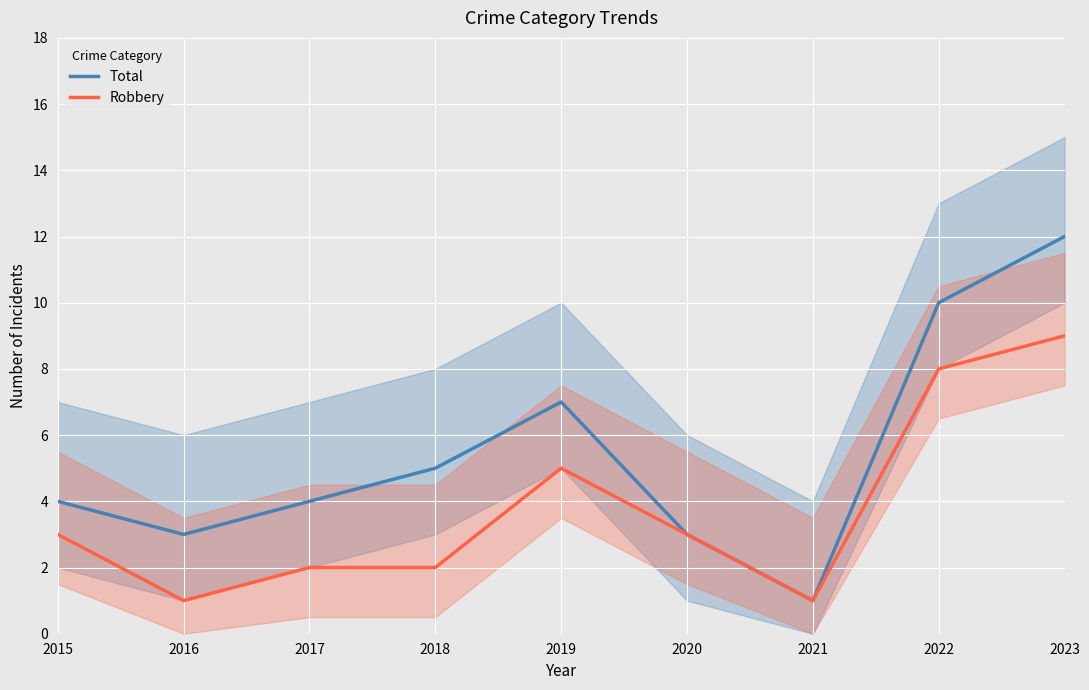

Which series has the largest range (max minus min)?

Total